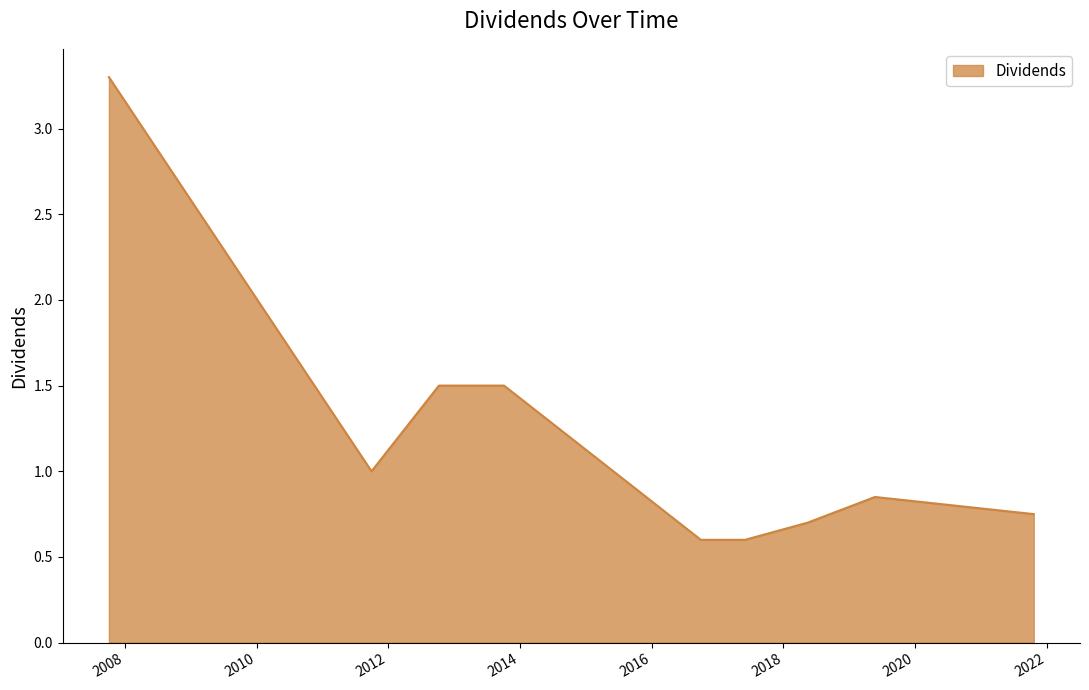

What is the minimum value shown in the chart?

0.6